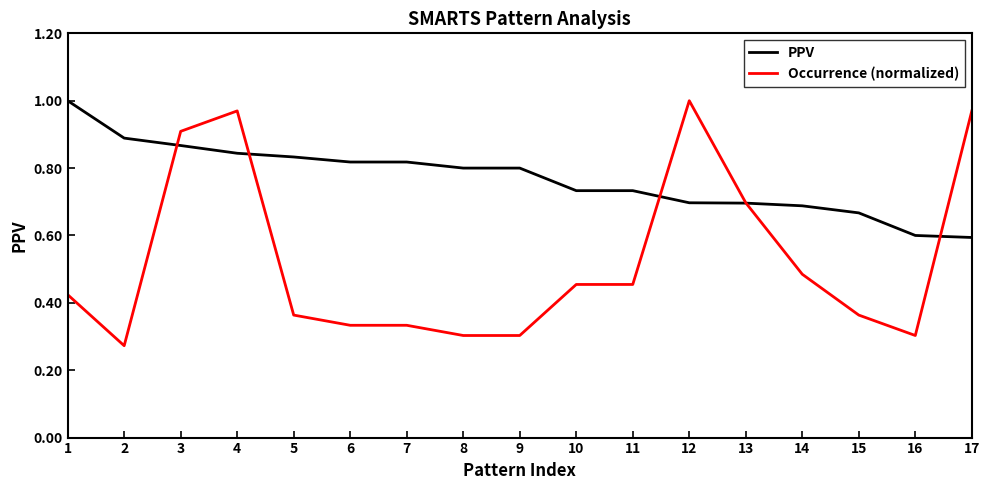

What is the sum of all Occurrence (normalized) values?

8.9